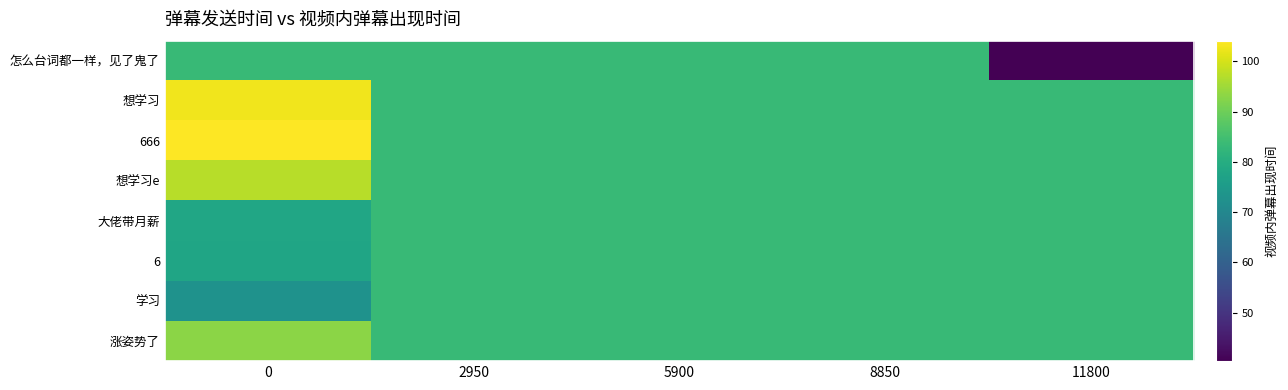

Reading right to left, transcribe all the data shown in this chart.

怎么台词都一样，见了鬼了: 11800=40.4	8850=83.3	5900=83.3	2950=83.3	0=83.3
想学习: 11800=83.3	8850=83.3	5900=83.3	2950=83.3	0=102.8
666: 11800=83.3	8850=83.3	5900=83.3	2950=83.3	0=104.1
想学习e: 11800=83.3	8850=83.3	5900=83.3	2950=83.3	0=97.4
大佬带月薪: 11800=83.3	8850=83.3	5900=83.3	2950=83.3	0=78.1
6: 11800=83.3	8850=83.3	5900=83.3	2950=83.3	0=77.8
学习: 11800=83.3	8850=83.3	5900=83.3	2950=83.3	0=72.8
涨姿势了: 11800=83.3	8850=83.3	5900=83.3	2950=83.3	0=92.9